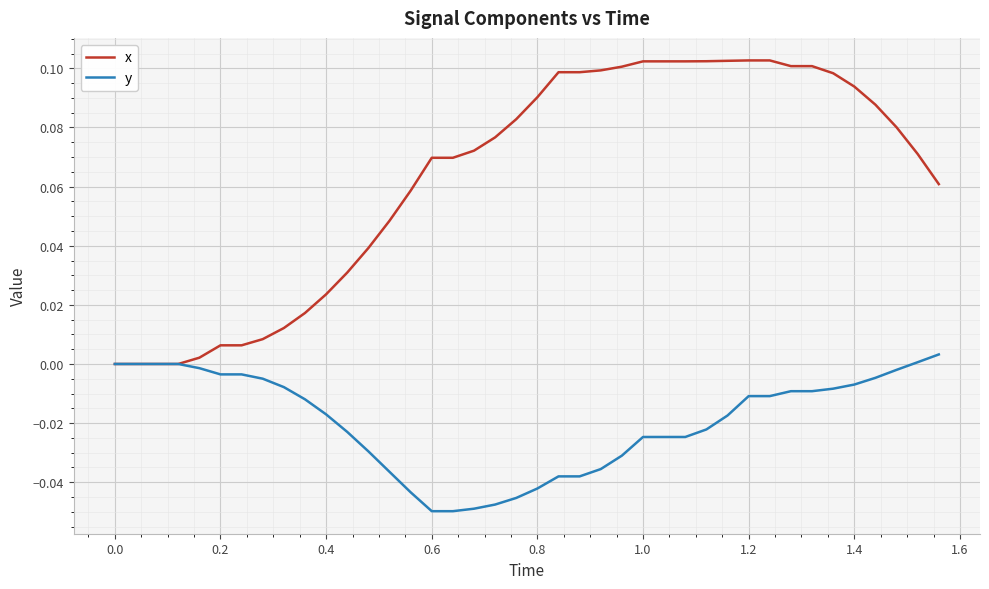

Which series has the largest range (max minus min)?

x